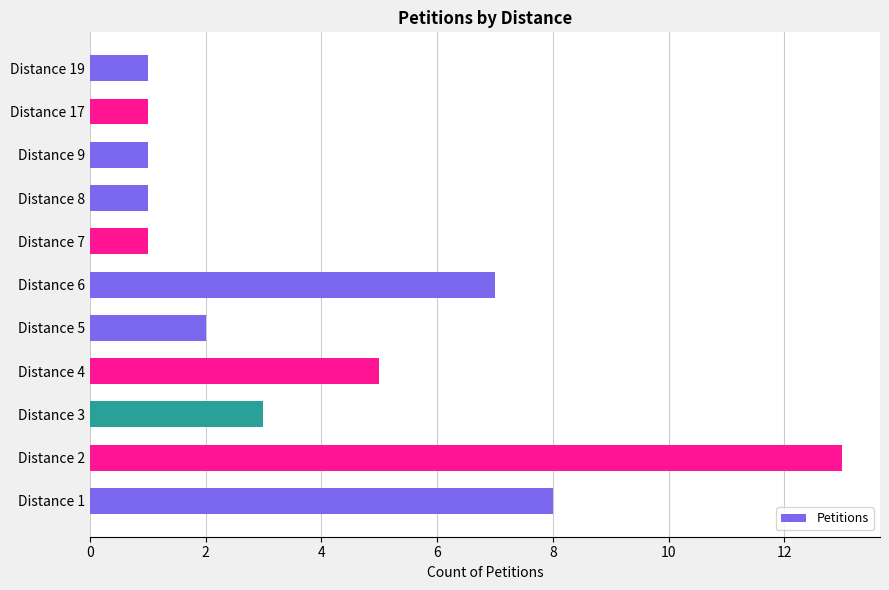

Reading top to bottom, extract all data points from this chart.

Distance 19=1	Distance 17=1	Distance 9=1	Distance 8=1	Distance 7=1	Distance 6=7	Distance 5=2	Distance 4=5	Distance 3=3	Distance 2=13	Distance 1=8